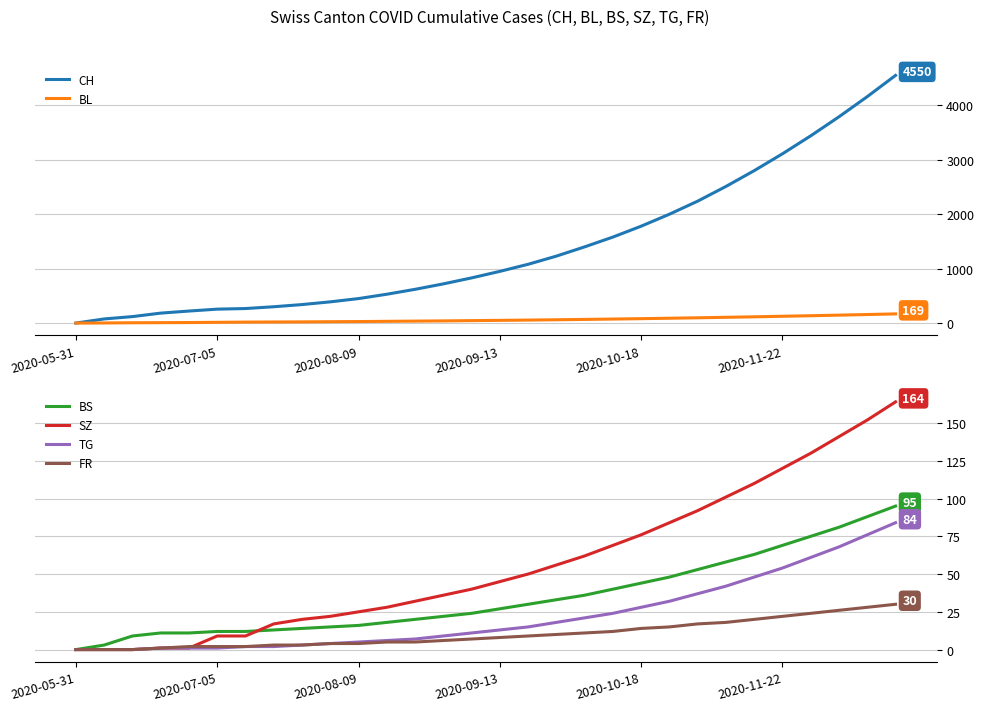

Reading left to right, list all the values displayed in this chart.

CH: 0	76	119	183	221	256	267	300	340	390	450	530	620	720	830	950	1080	1230	1400	1580	1780	2000	2240	2510	2800	3110	3440	3790	4160	4550
BL: 0	2	6	8	10	14	18	20	22	25	28	32	36	40	45	50	55	61	67	74	81	89	97	106	115	125	135	146	157	169
BS: 0	3	9	11	11	12	12	13	14	15	16	18	20	22	24	27	30	33	36	40	44	48	53	58	63	69	75	81	88	95
SZ: 0	0	0	1	1	9	9	17	20	22	25	28	32	36	40	45	50	56	62	69	76	84	92	101	110	120	130	141	152	164
TG: 0	0	0	1	1	1	2	2	3	4	5	6	7	9	11	13	15	18	21	24	28	32	37	42	48	54	61	68	76	84
FR: 0	0	0	1	2	2	2	3	3	4	4	5	5	6	7	8	9	10	11	12	14	15	17	18	20	22	24	26	28	30